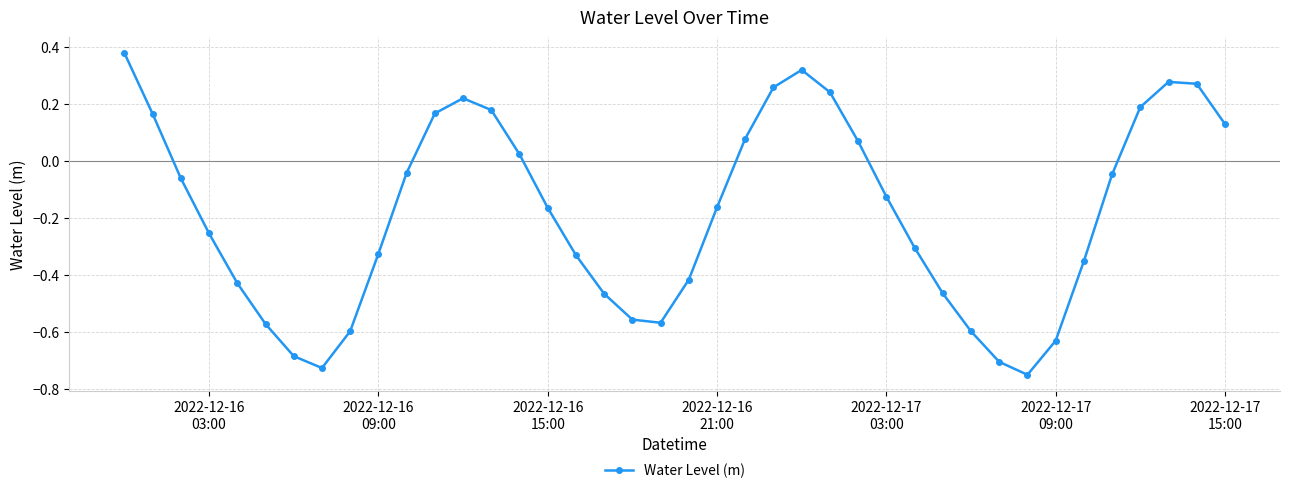

What is the difference between the maximum and minimum values?

1.1